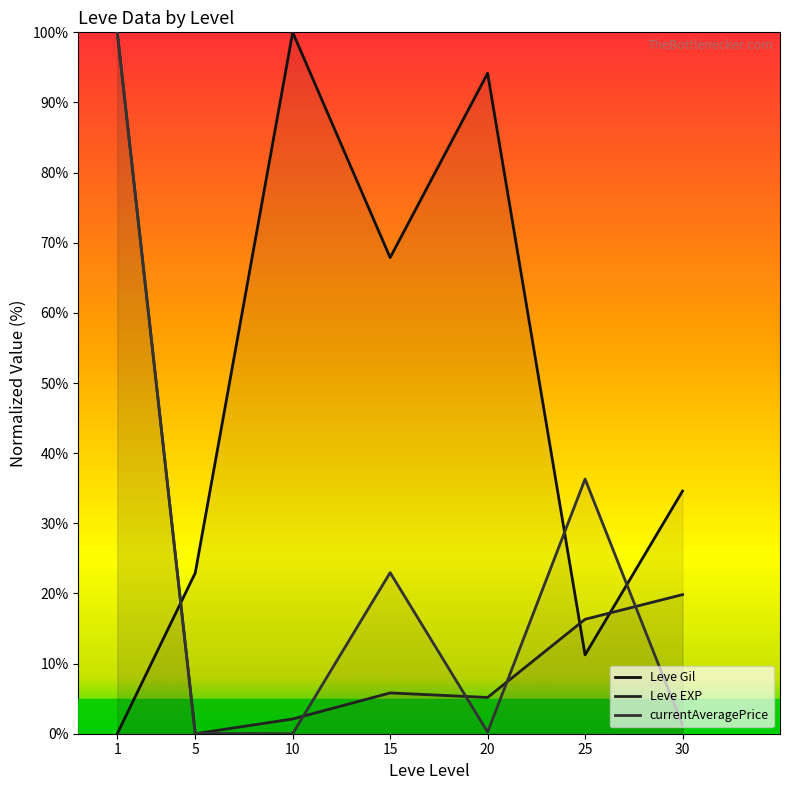

What is the value of the Leve EXP point at the 3rd from the left?

2.1